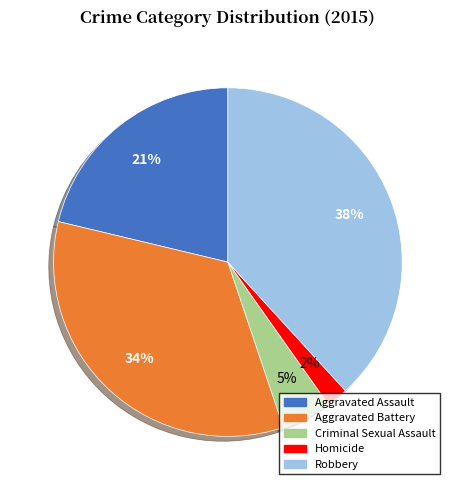

Which slice is the largest?

Robbery